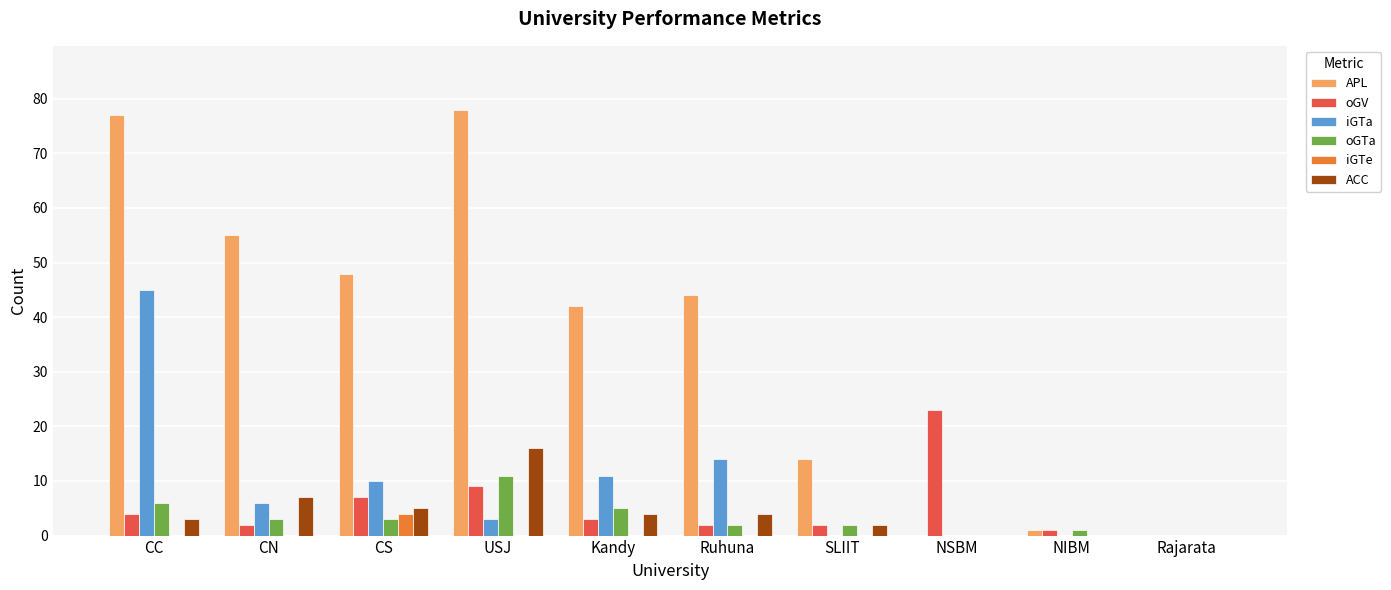

At which label is ACC closest to 8?

CN